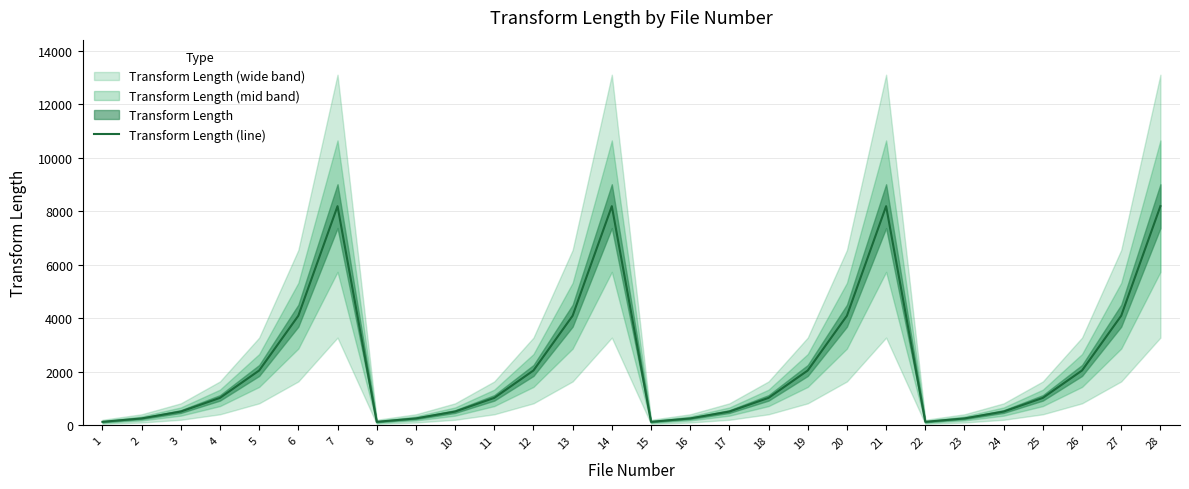

Does the chart have visible grid lines?

Yes